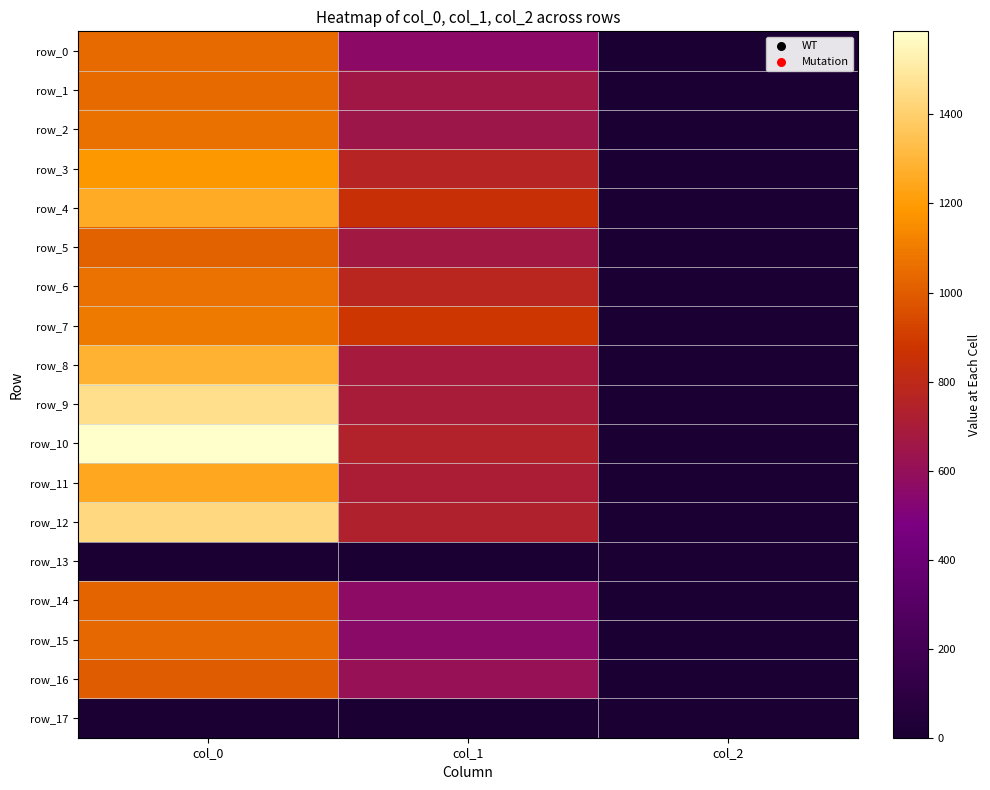

How many data points in row_9 are above 695?

2